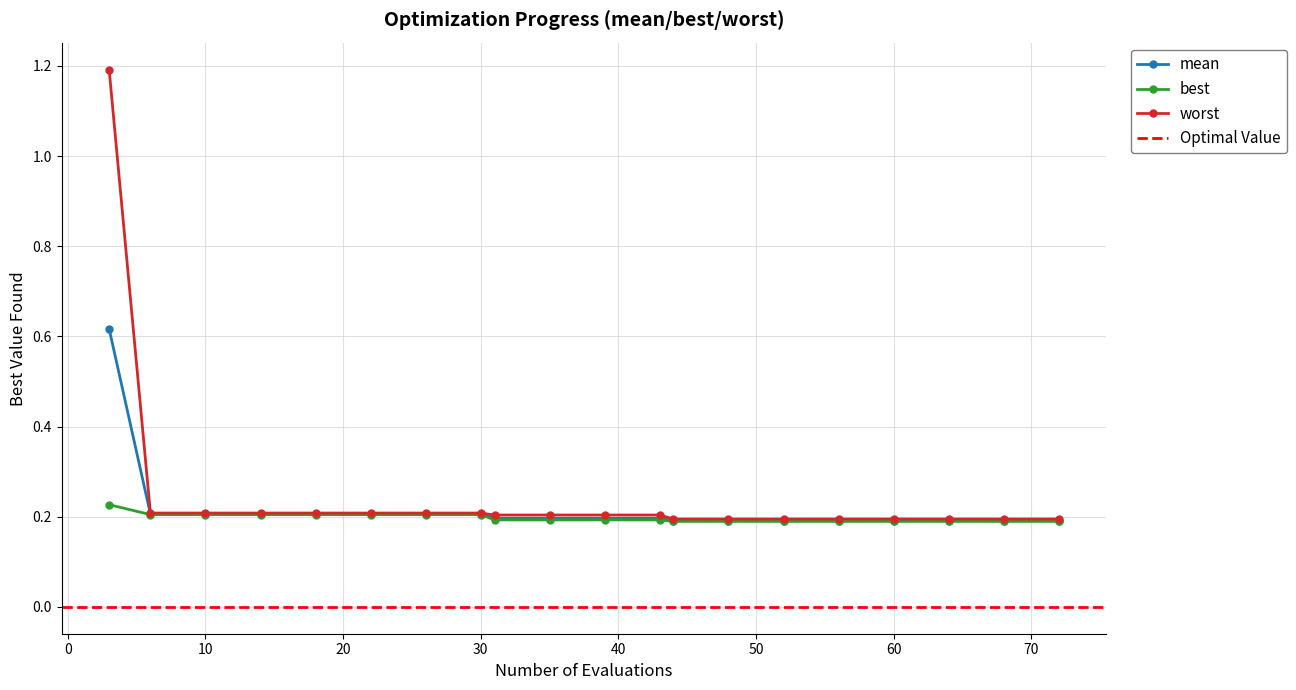

Is this an area chart (filled region under the line)?

No